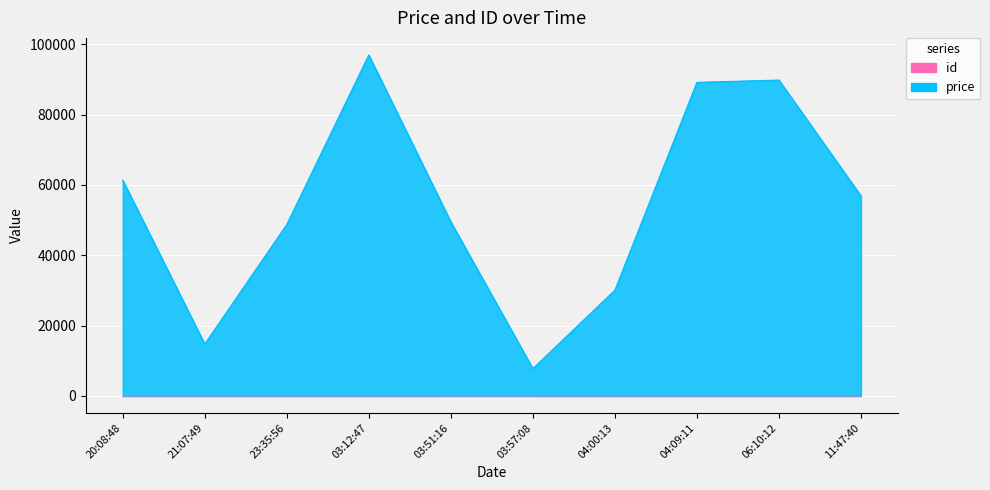

True or false: id has a value of 3 at 20:08:48.

True